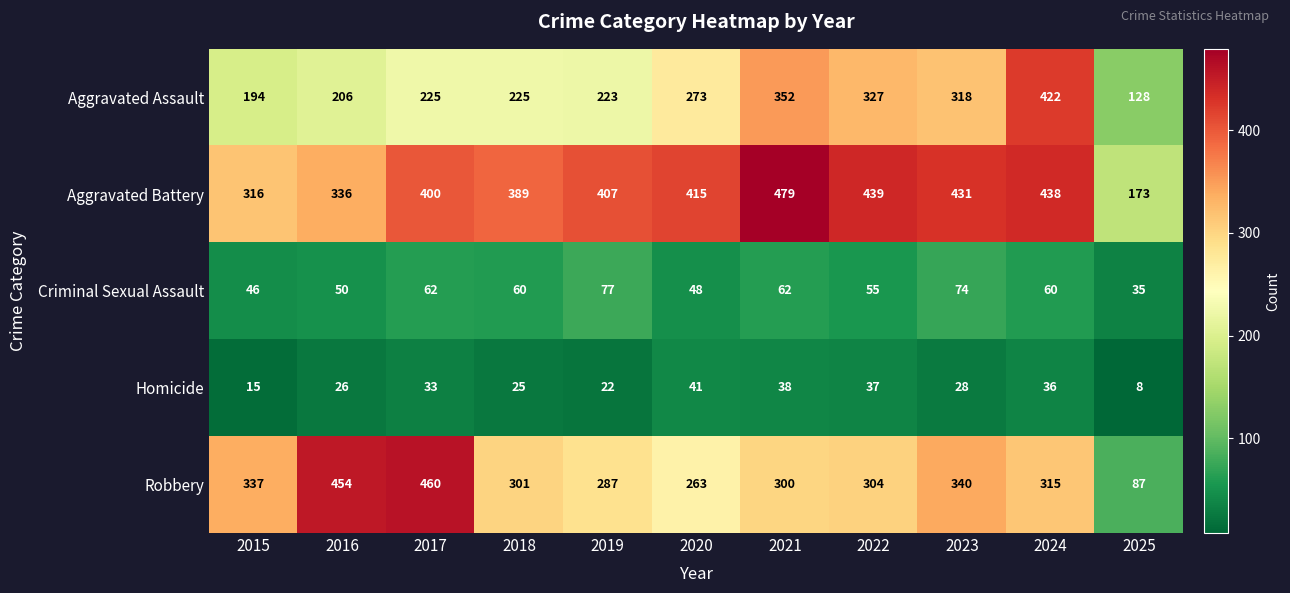

Which series has the largest range (max minus min)?

Robbery